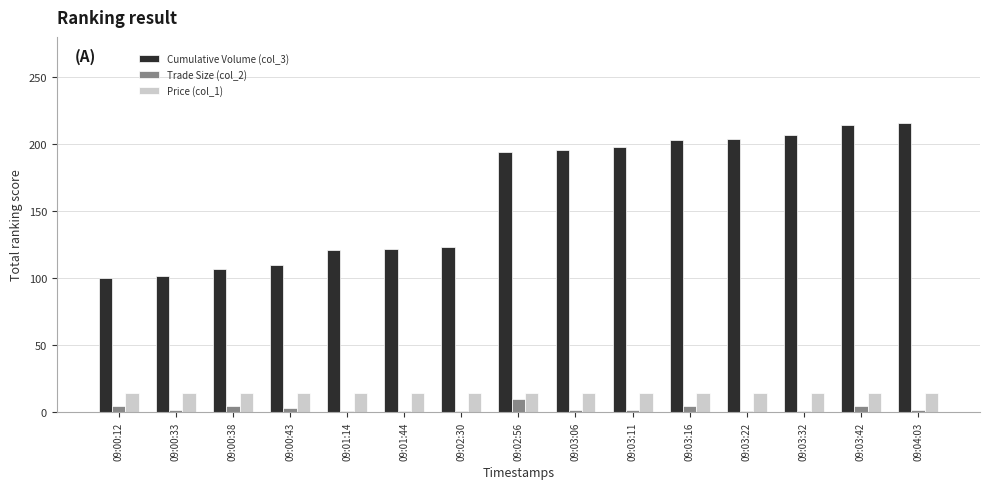

What is the difference between the second highest and minimum values in the Cumulative Volume (col_3) series?

114.0